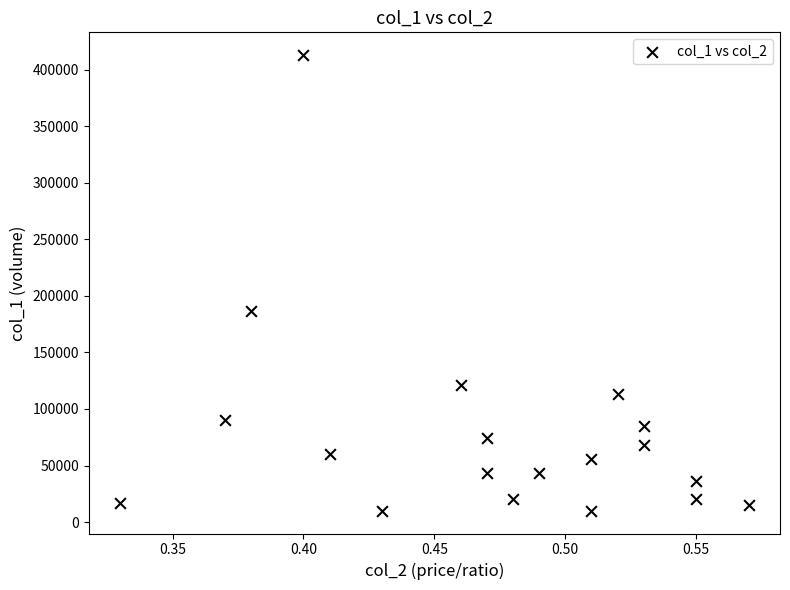

What Y value in the scatter plot is closest to 211500?

187000